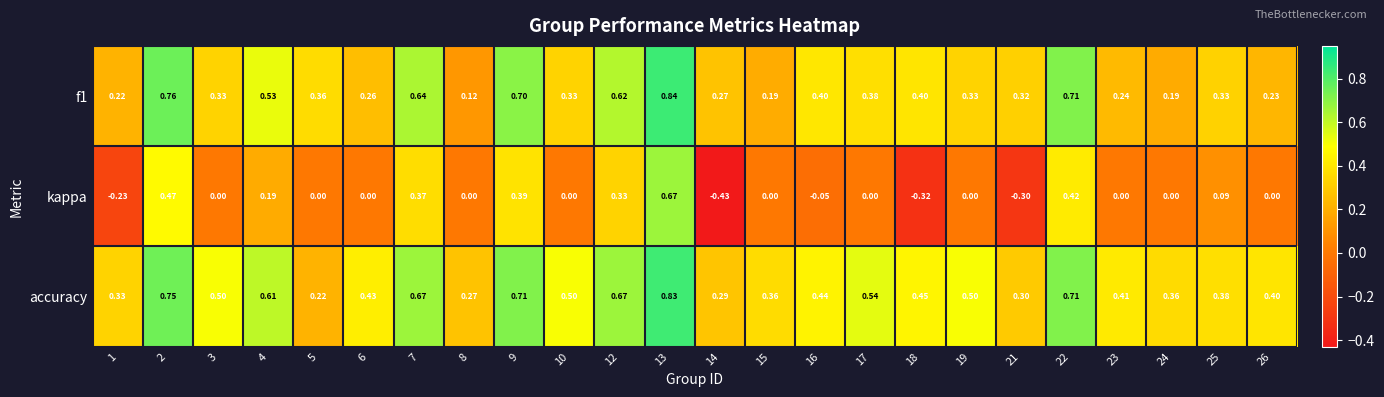

Which series has the largest range (max minus min)?

kappa